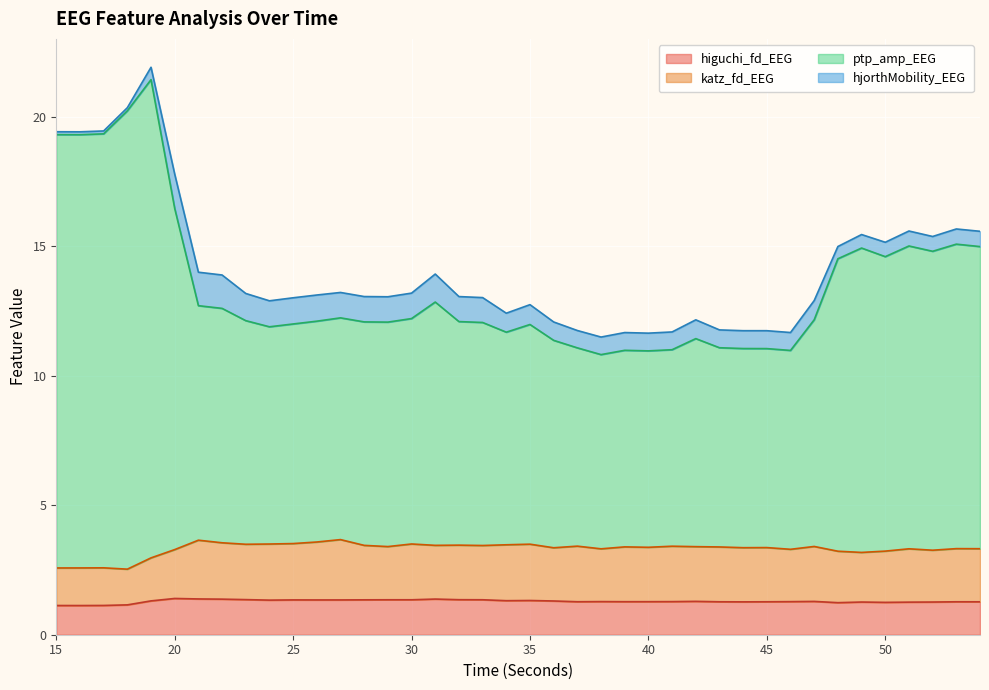

What is the lowest value of the higuchi_fd_EEG series?

1.1